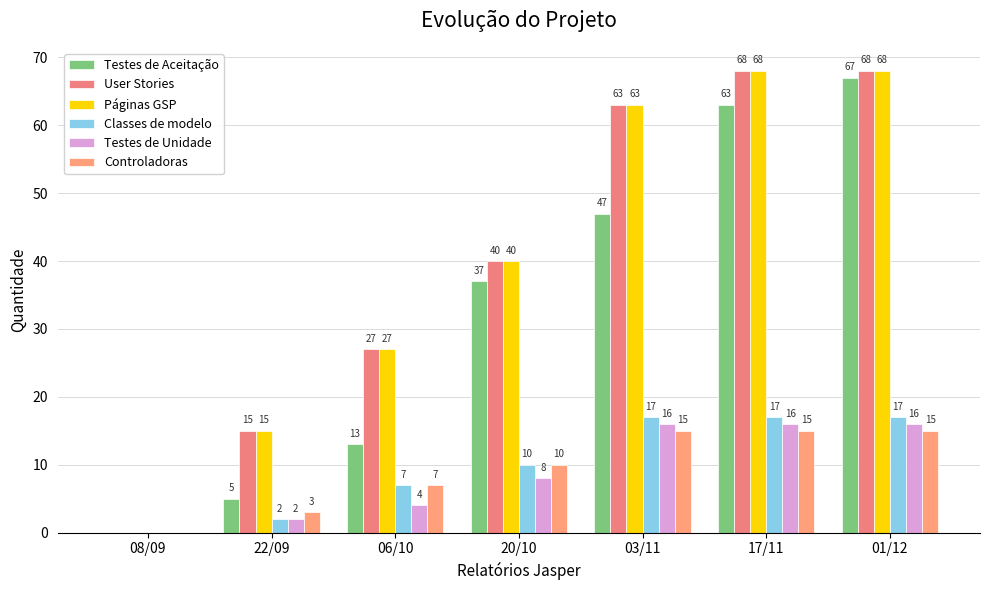

Which has a higher value, 20/10 or 17/11?

17/11